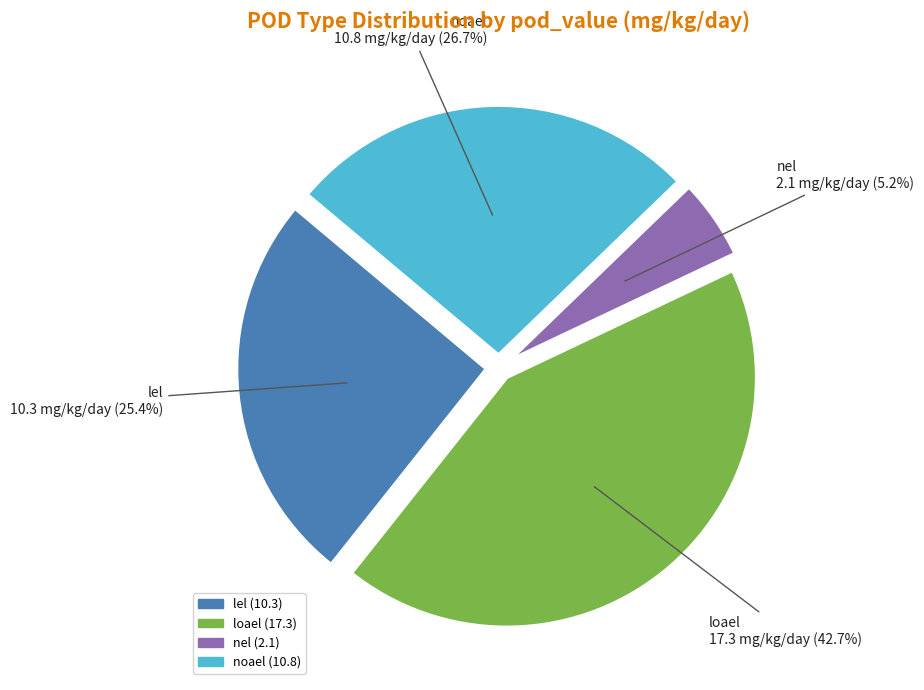

How much of the chart is everything except loael?

57.3%